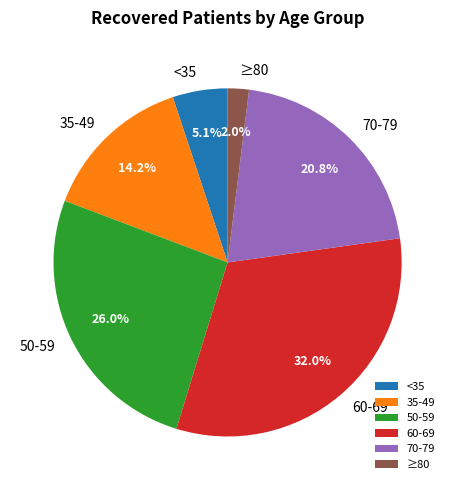

Does any single category account for the majority?

No